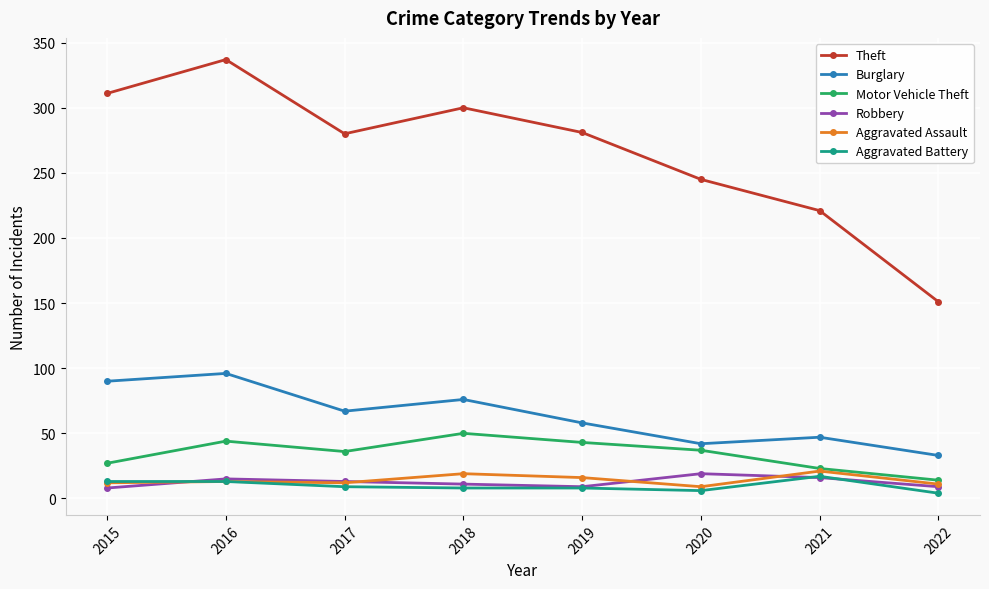

Which series has the largest range (max minus min)?

Theft